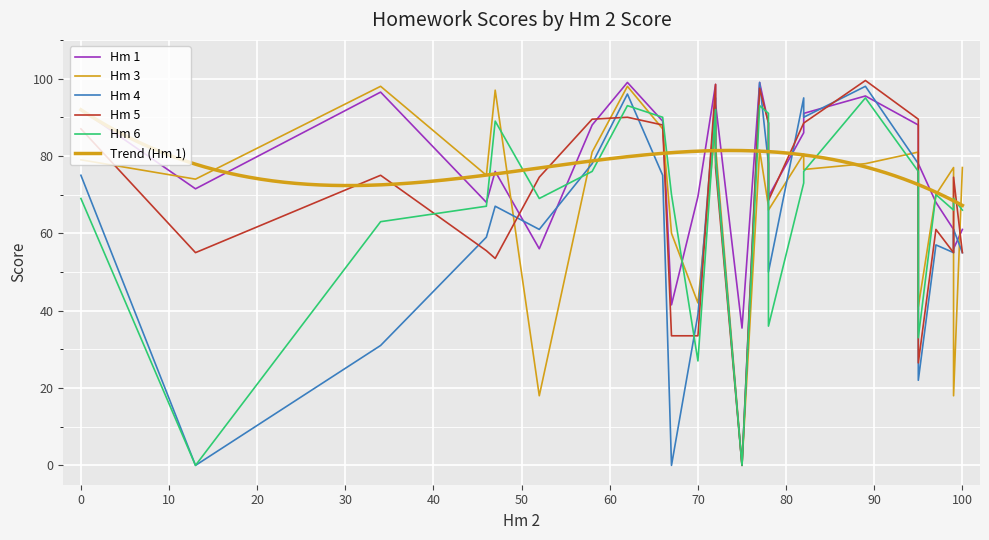

What is the value of the Hm 1 point at the 8th from the left?

99.0